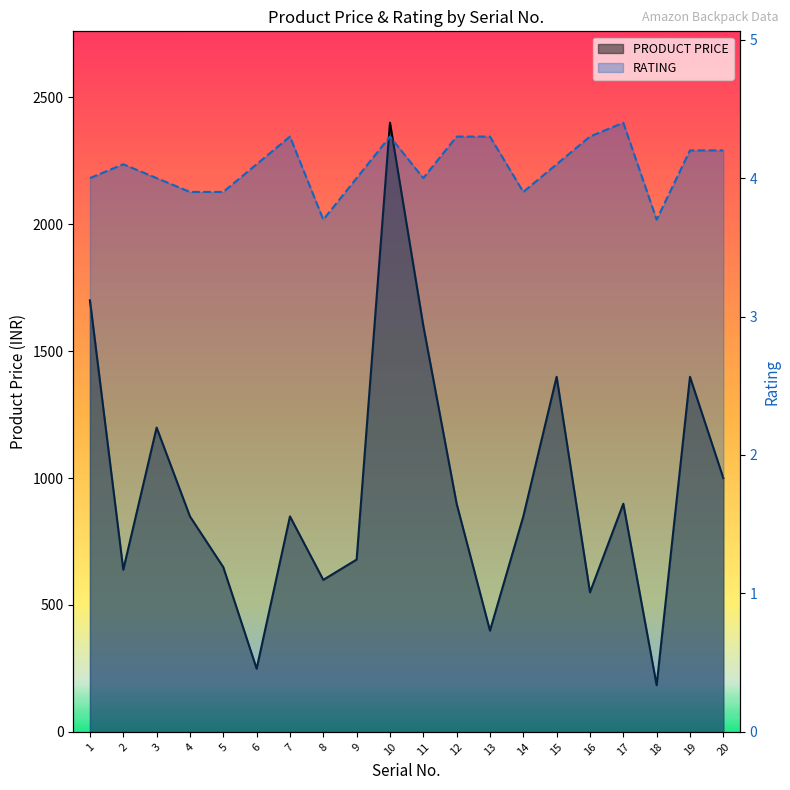

True or false: RATING and PRODUCT PRICE cross at least once.

False